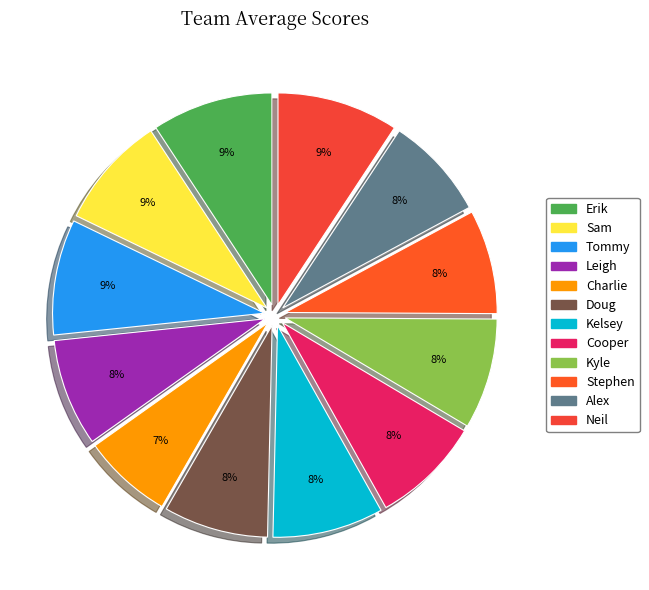

Between Tommy and Cooper, which is larger?

Tommy